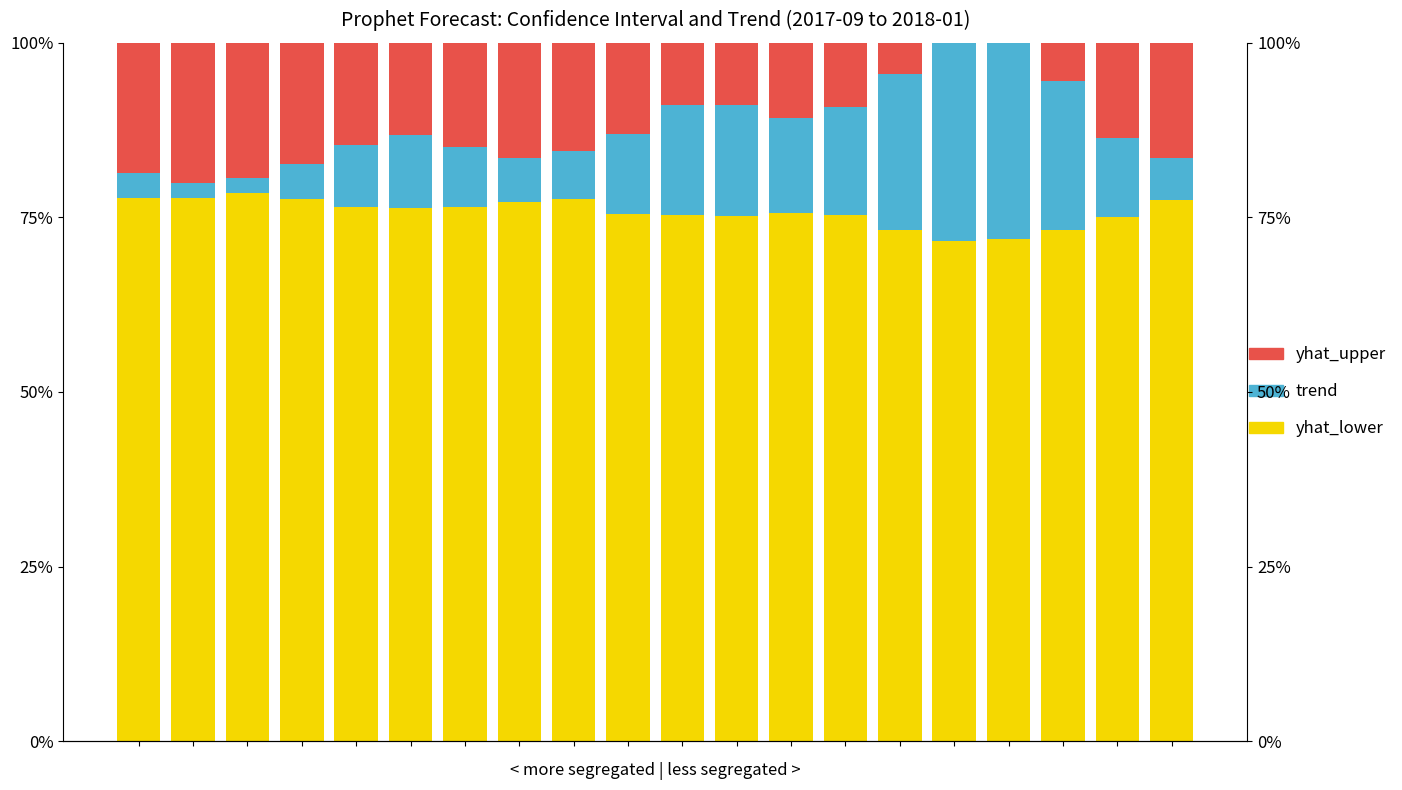

What is the difference between the highest and lowest values at 12?

64.9